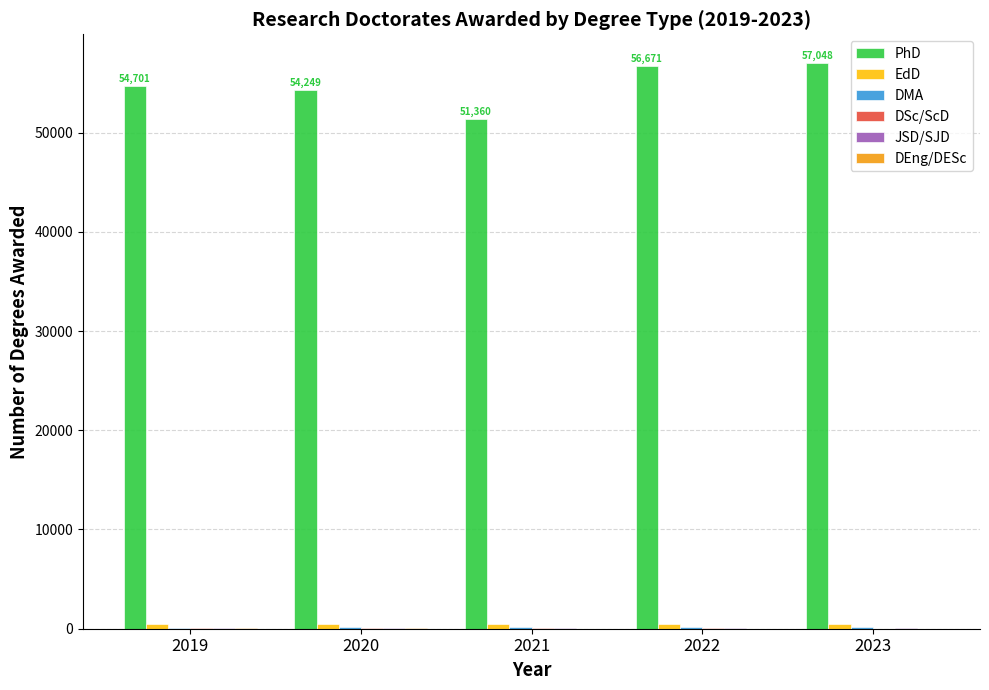

Which series has the largest total across all categories?

PhD